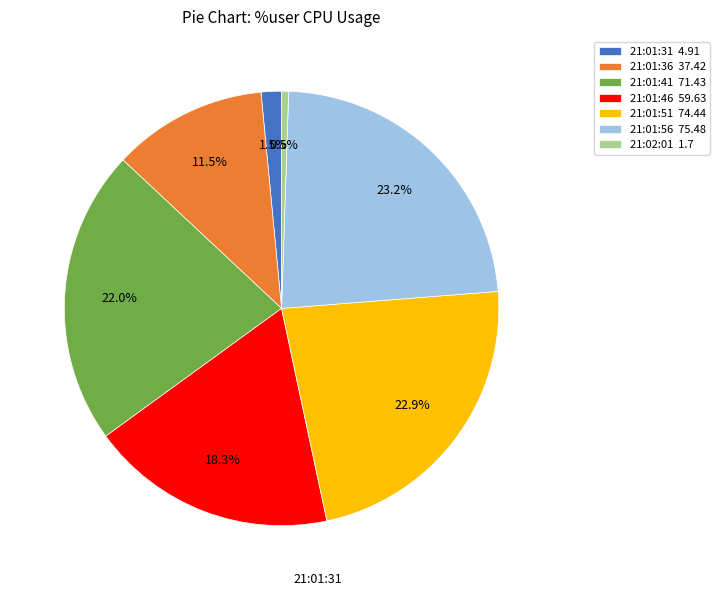

Which slice is the smallest?

21:02:01